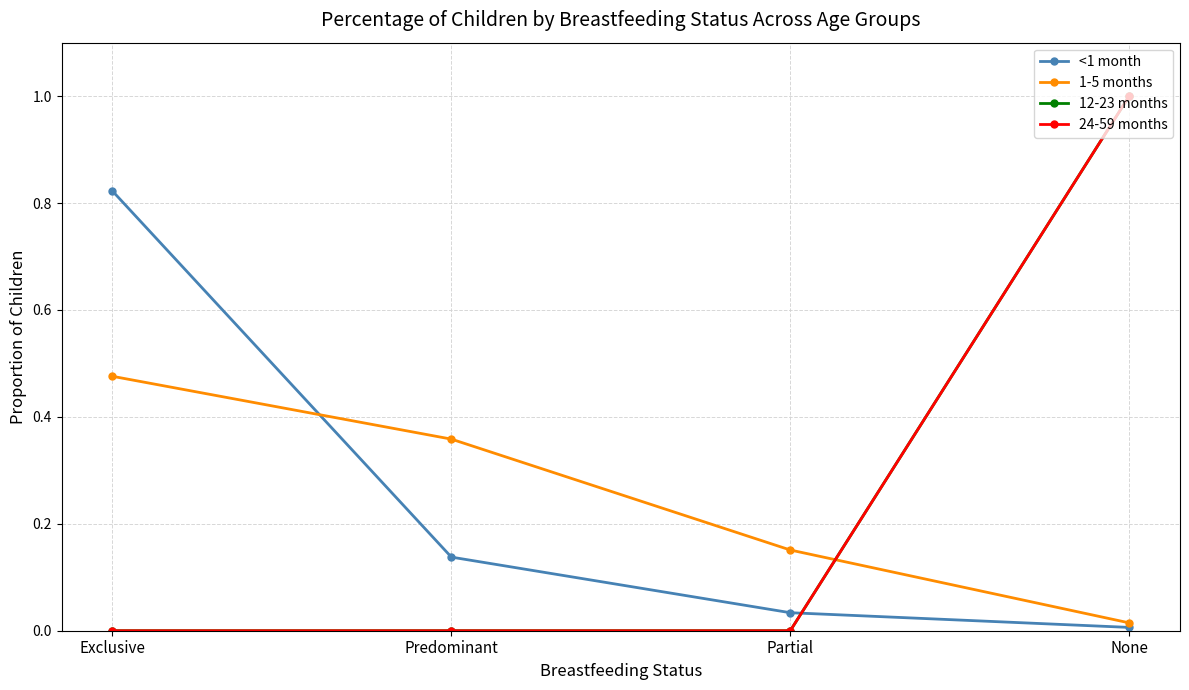

What is the label of the 3rd point from the left?

Partial